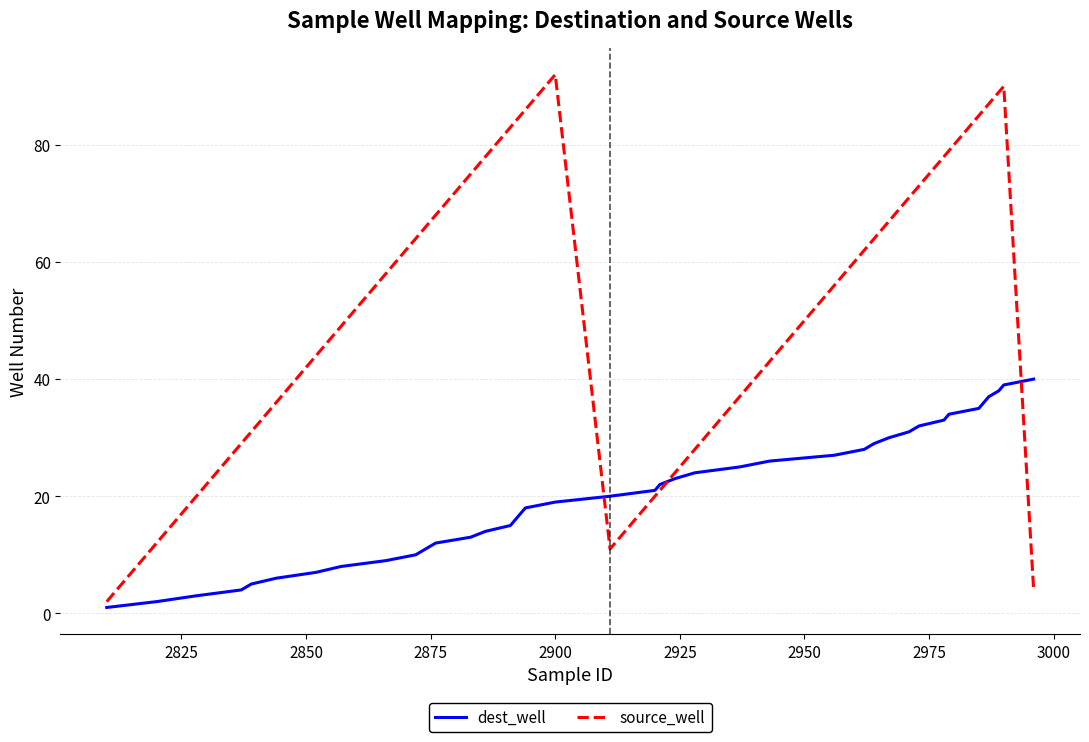

Reading left to right, transcribe all the data shown in this chart.

dest_well: 1	2	3	4	5	6	7	8	9	10	11	12	13	14	15	16	17	18	19	20	21	22	23	24	25	26	27	28	29	30	31	32	33	34	35	36	37	38	39	40
source_well: 2	12	20	29	31	36	44	49	58	64	66	68	75	78	83	84	85	86	92	11	20	21	24	28	37	43	56	62	64	67	71	73	78	79	85	86	87	89	90	4